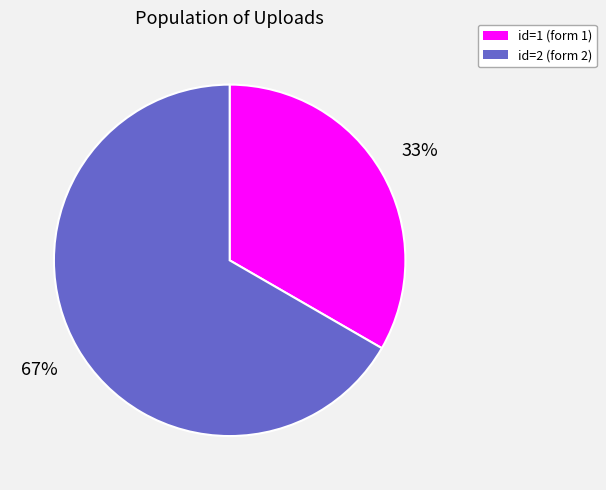

Is there a majority slice in this chart?

Yes